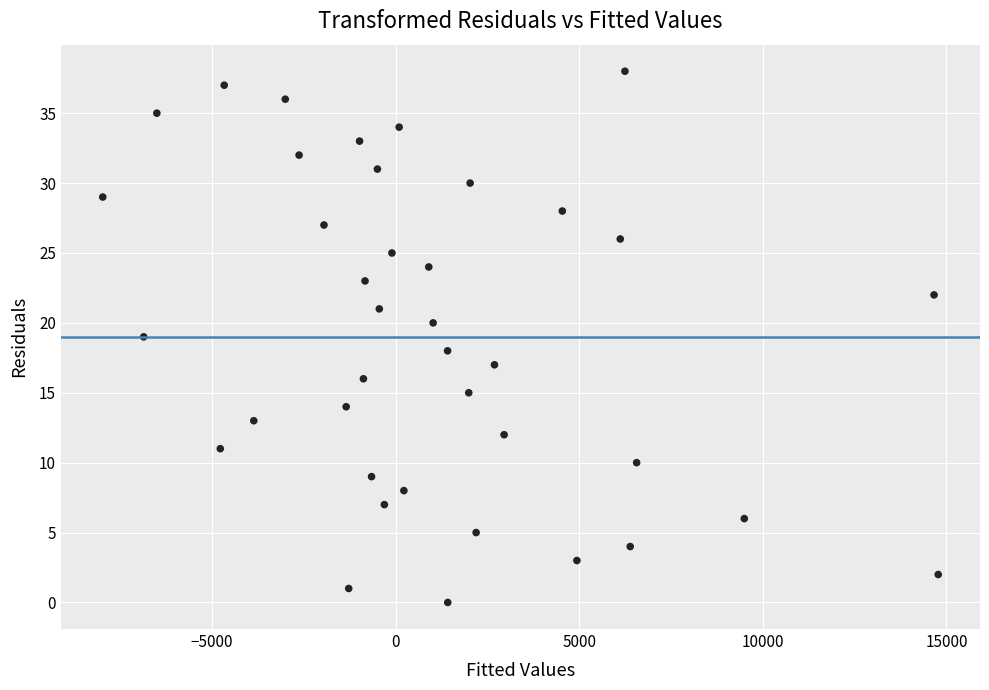

What is the range of Y values (max minus min)?

38